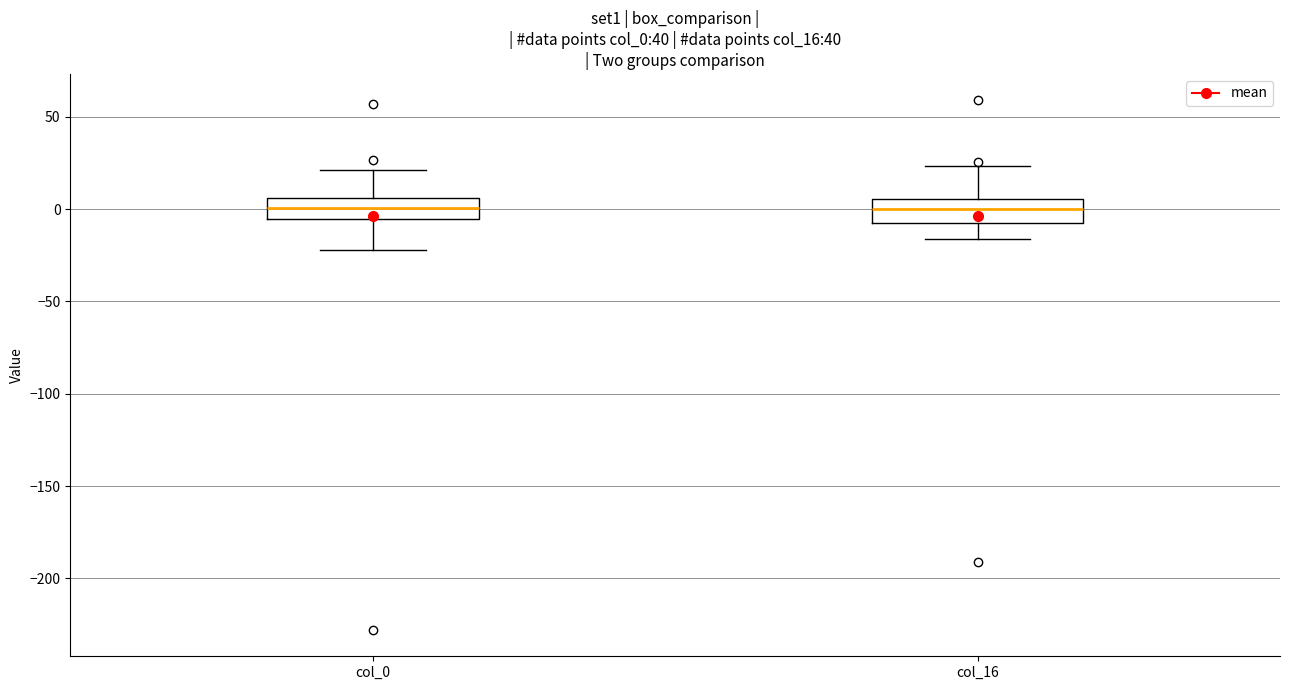

Where does the upper whisker of the box for col_16 end on the y-axis? The values are not printed on the chart, so give them approximately, as read against the axis.

25